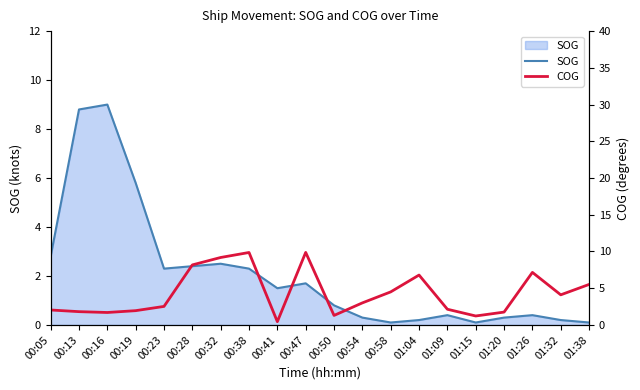

Where does the COG series first go above 3?

00:28